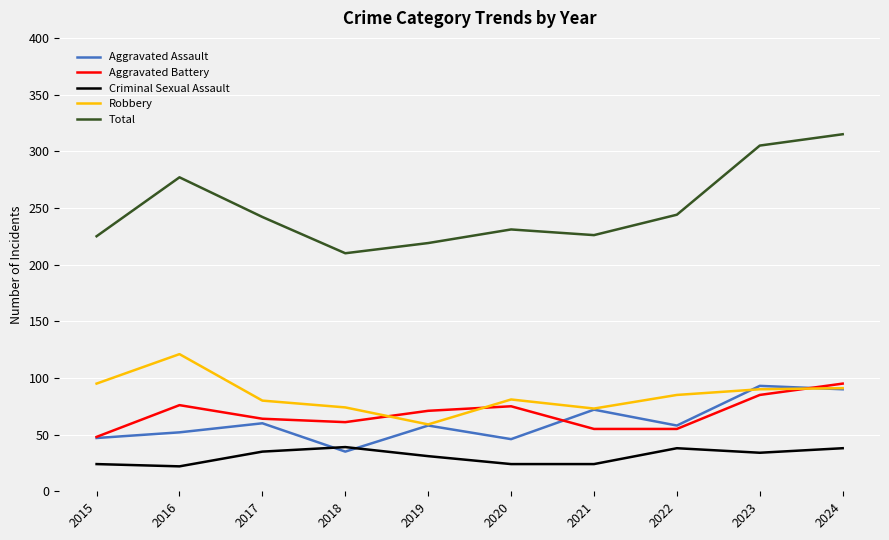

What is the spread (max minus min) of values at 2024?

277